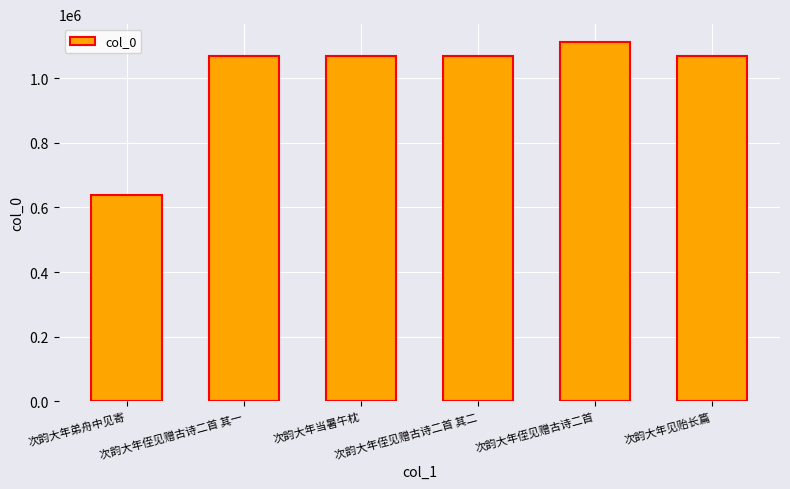

At which category does the chart reach its peak across all series?

次韵大年侄见赠古诗二首